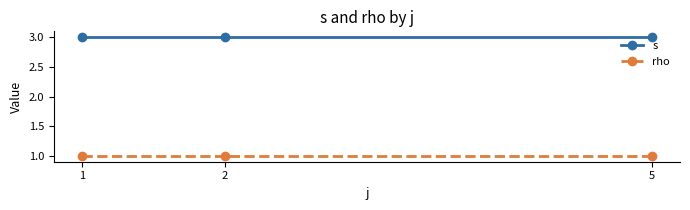

What is the maximum value shown in the chart?

3